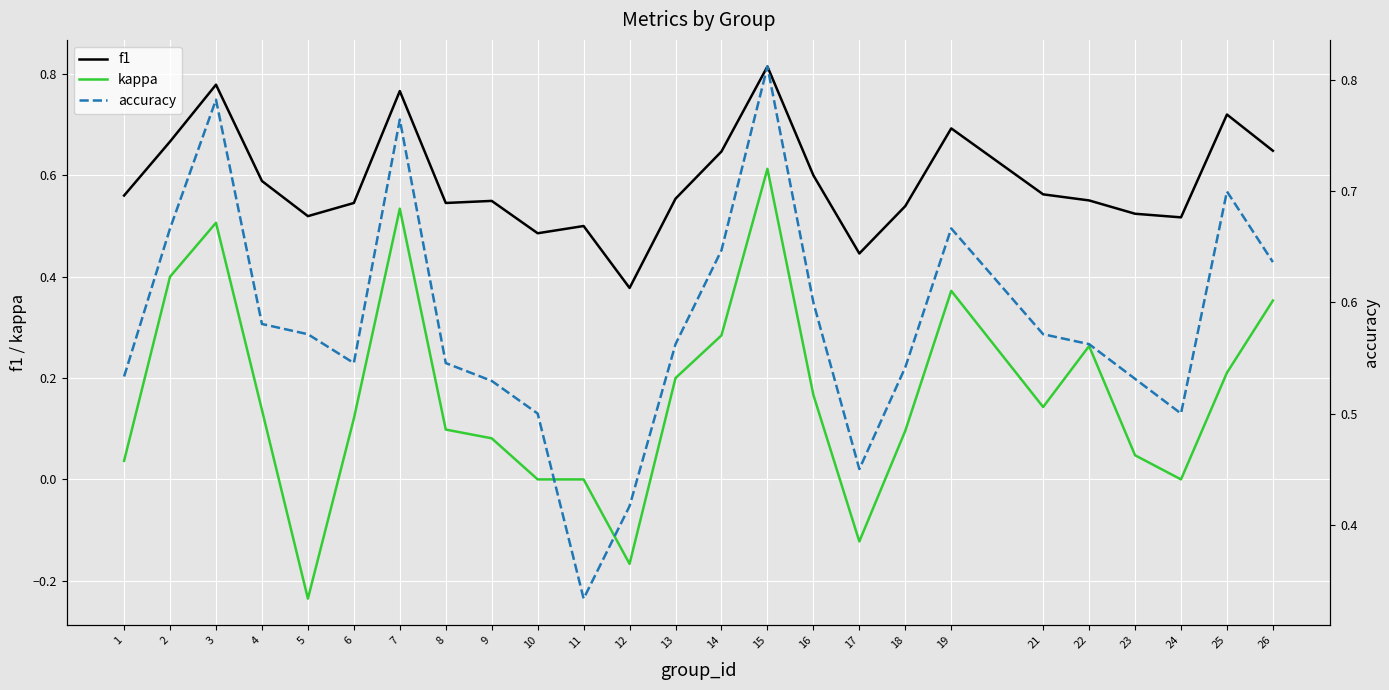

How many intersections are there between f1 and accuracy?

8